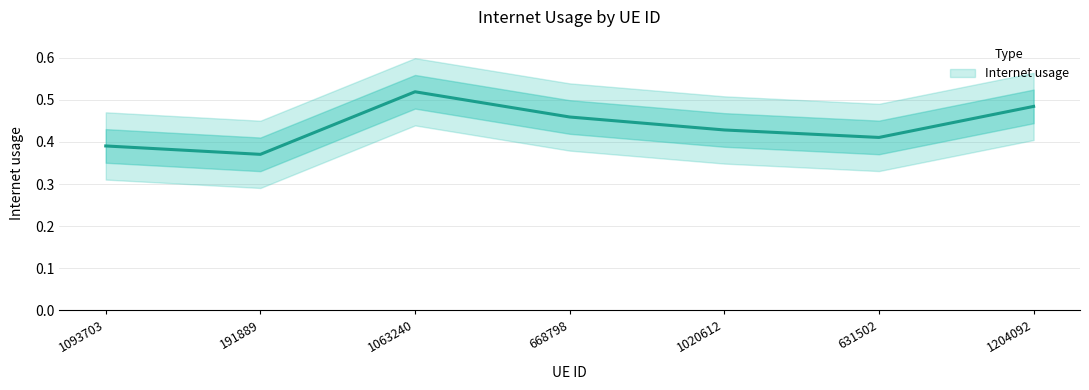

What position from the left is 668798?

4